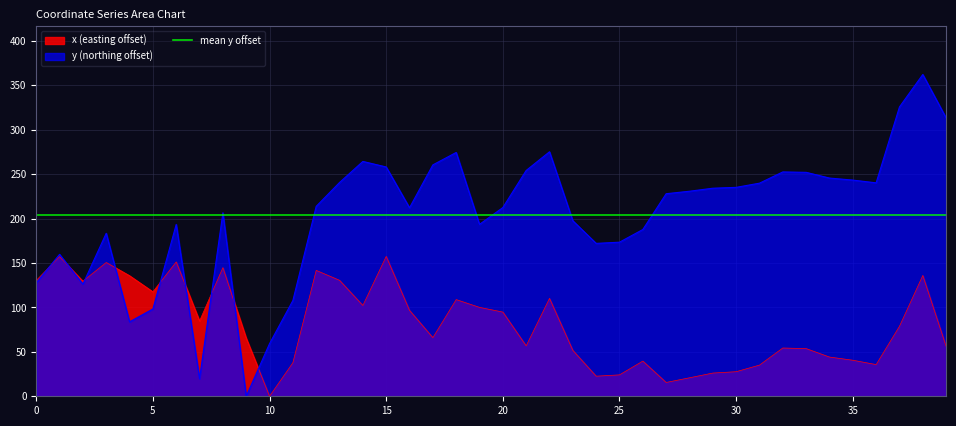

Is the value of y at 19 greater than the value of x at 22?

Yes